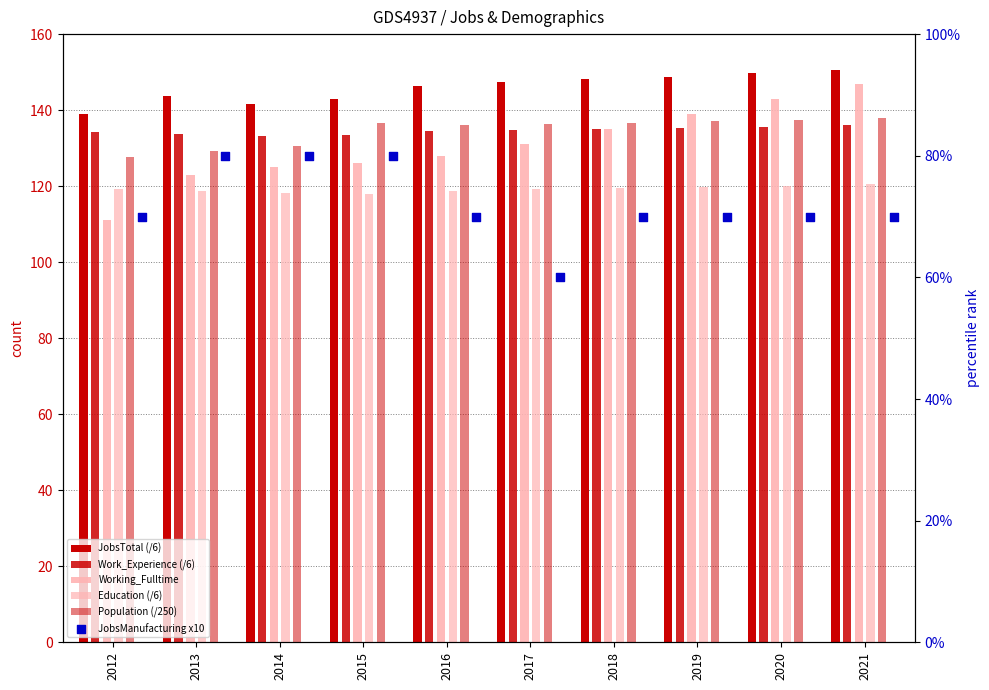

What are all the series names shown in the legend?

JobsTotal (/6), Work_Experience (/6), Working_Fulltime, Education (/6), Population (/250), JobsManufacturing x10